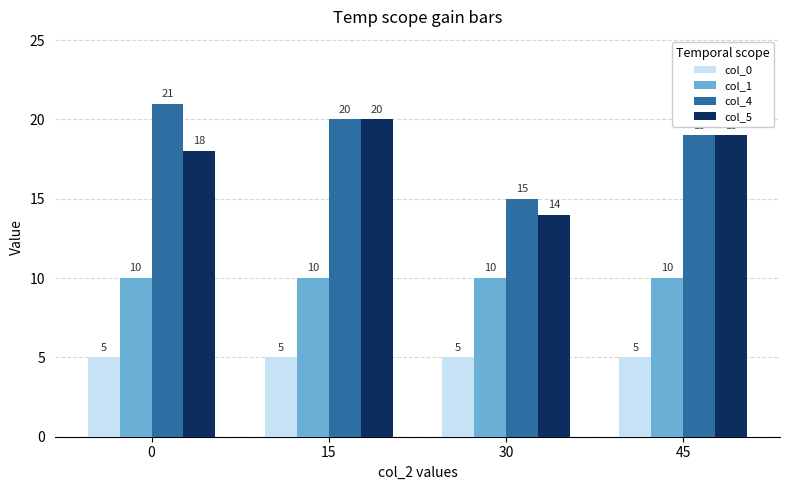

Reading left to right, list all the values displayed in this chart.

col_0: 0=5	15=5	30=5	45=5
col_1: 0=10	15=10	30=10	45=10
col_4: 0=21	15=20	30=15	45=19
col_5: 0=18	15=20	30=14	45=19